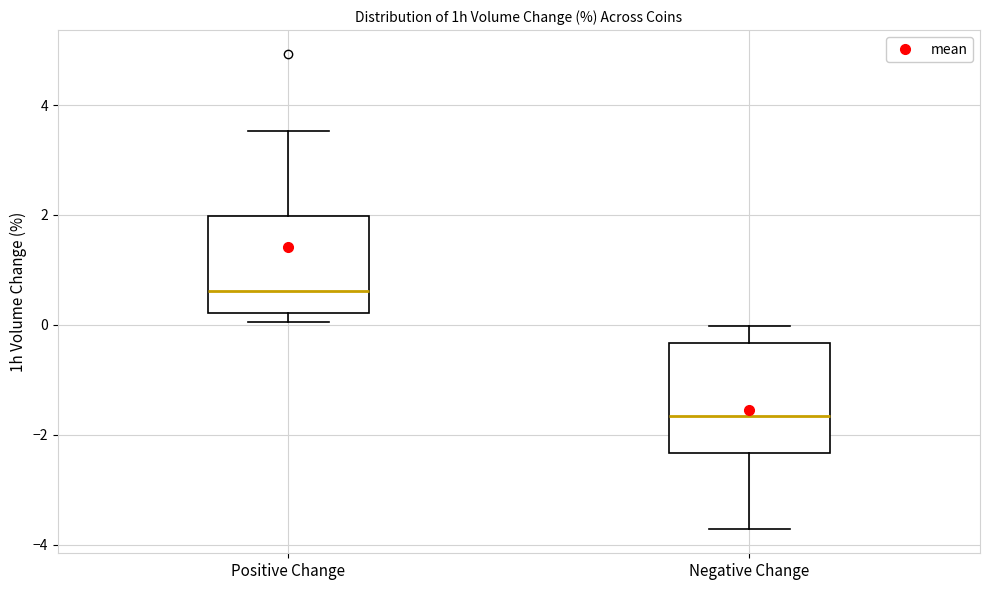

Reading left to right, transcribe this box plot: for each box, give where its median line is, the range the box spans, and where its two whiskers end, as read against the y-axis. The values are not printed on the chart, so give them approximately, as read against the axis.

Positive Change: median 0.6, box 0.2 to 2.0, whiskers 0.0 to 3.6
Negative Change: median -1.6, box -2.4 to -0.4, whiskers -3.8 to 0.0